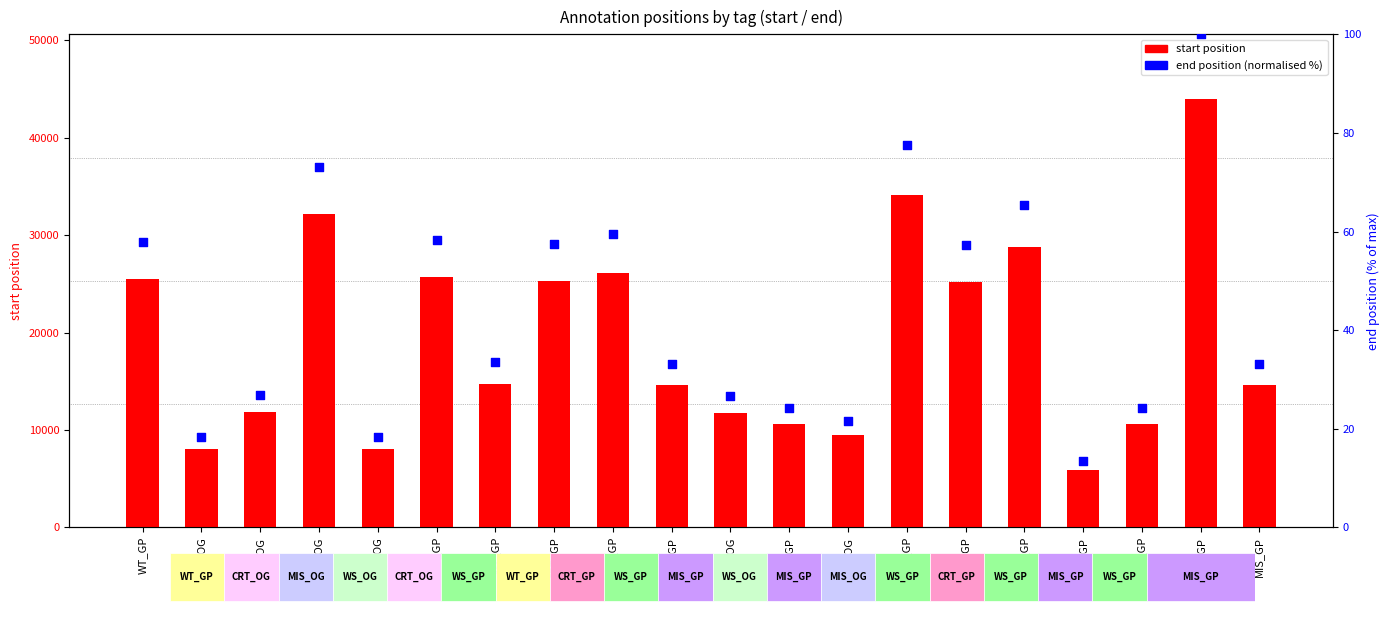

Which series has the largest total across all categories?

start position